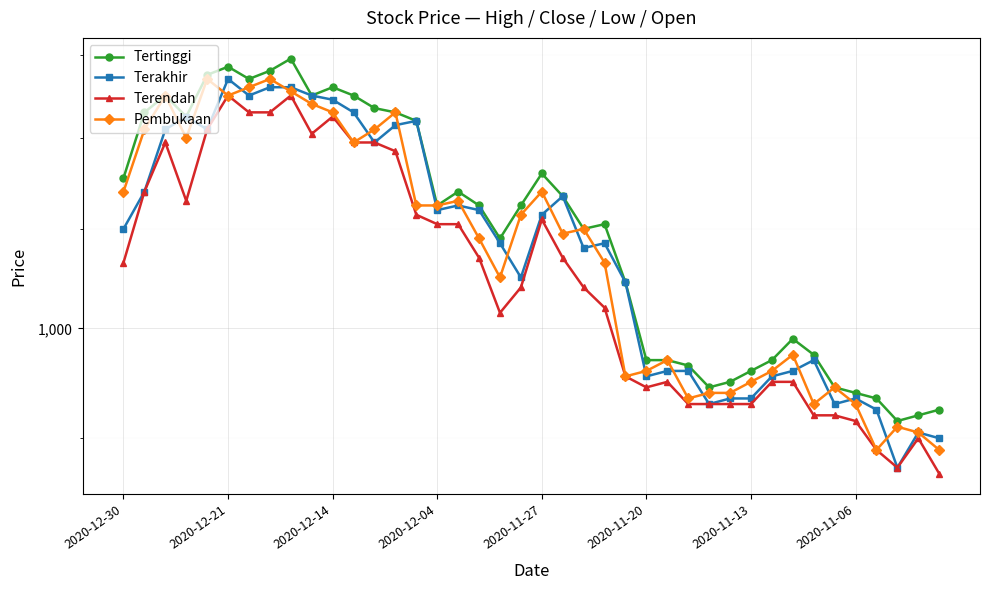

Count the number of data series in this chart.

4